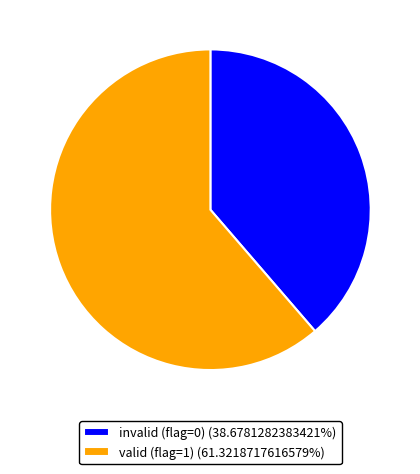

Combined, do valid (flag=1) (61.3218717616579%) and invalid (flag=0) (38.6781282383421%) account for over 50%?

Yes